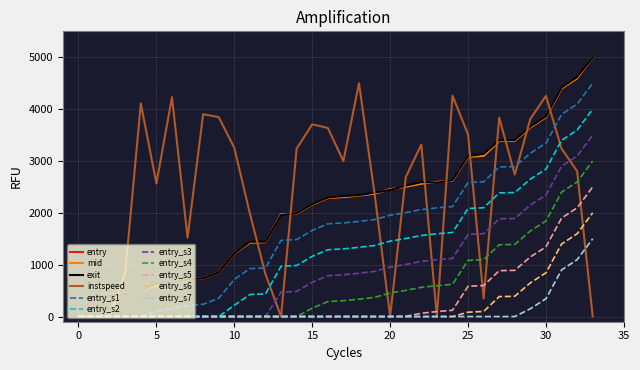

Which series has the largest total across all categories?

instspeed